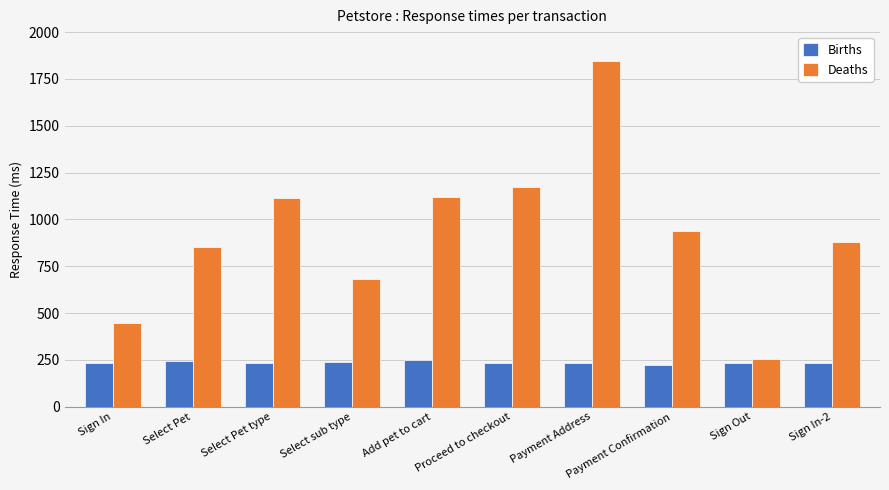

How many categories are shown in the chart?

10